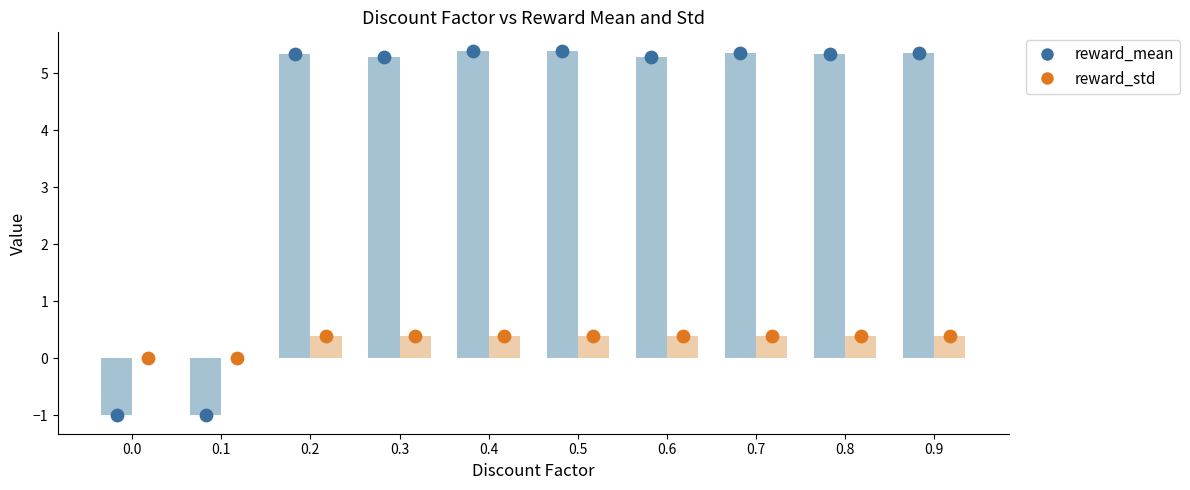

What are all the series names shown in the legend?

reward_mean, reward_std